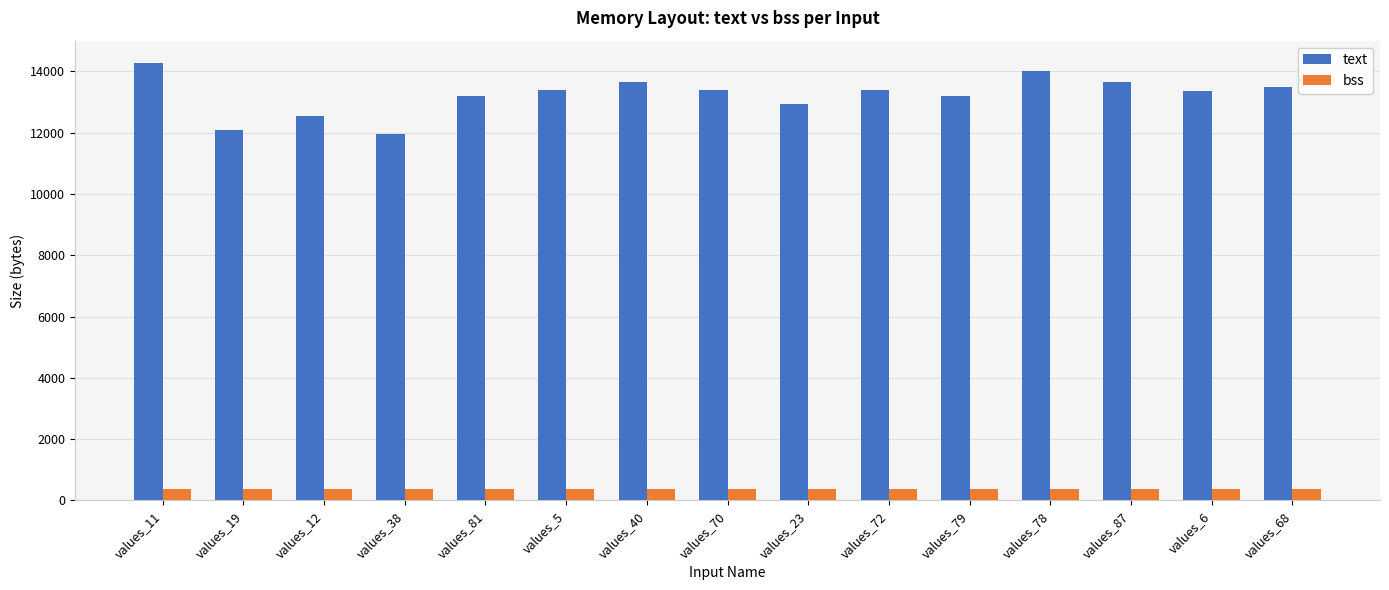

What is the total value across all series at values_81?

13568